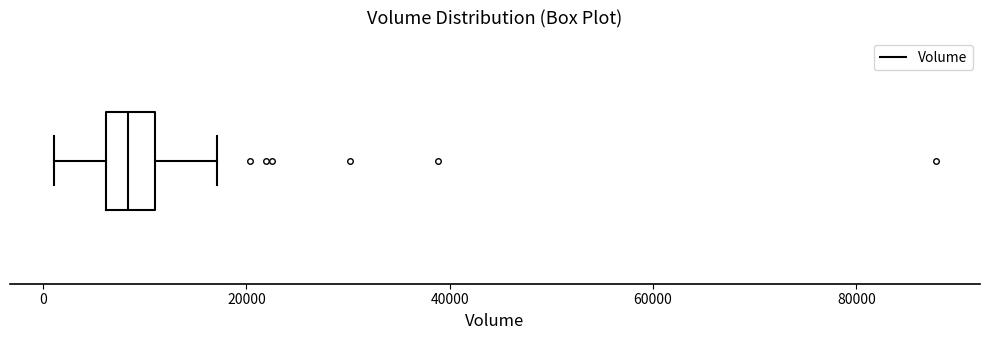

Where does the right whisker of the box end on the x-axis? The values are not printed on the chart, so give them approximately, as read against the axis.

18000